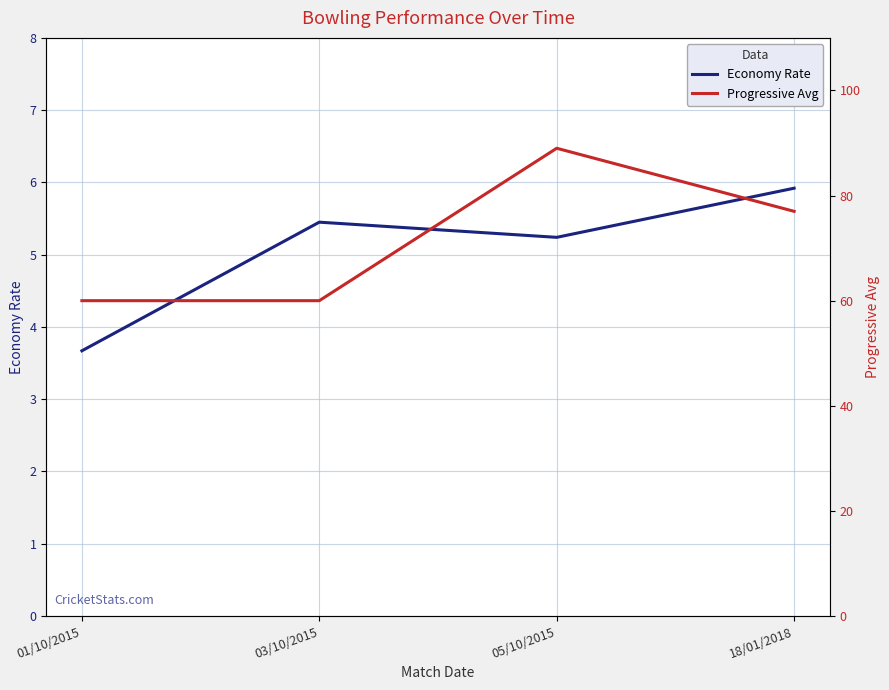

What is the value of the Progressive Avg point at the 3rd from the left?

89.0